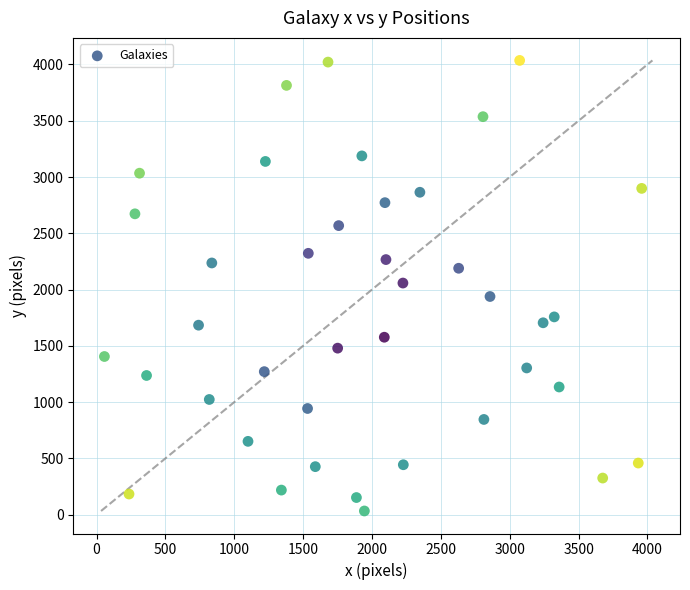

What is the range of X values (max minus min)?

3900.8